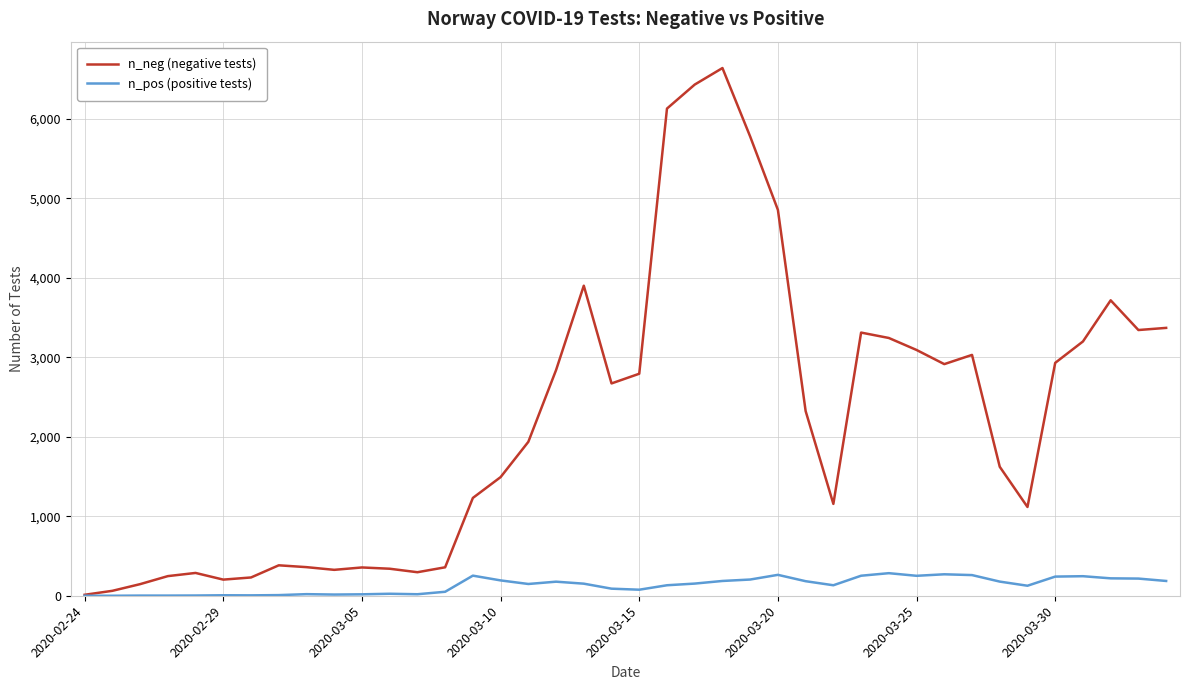

Which series has the largest total across all categories?

n_neg (negative tests)